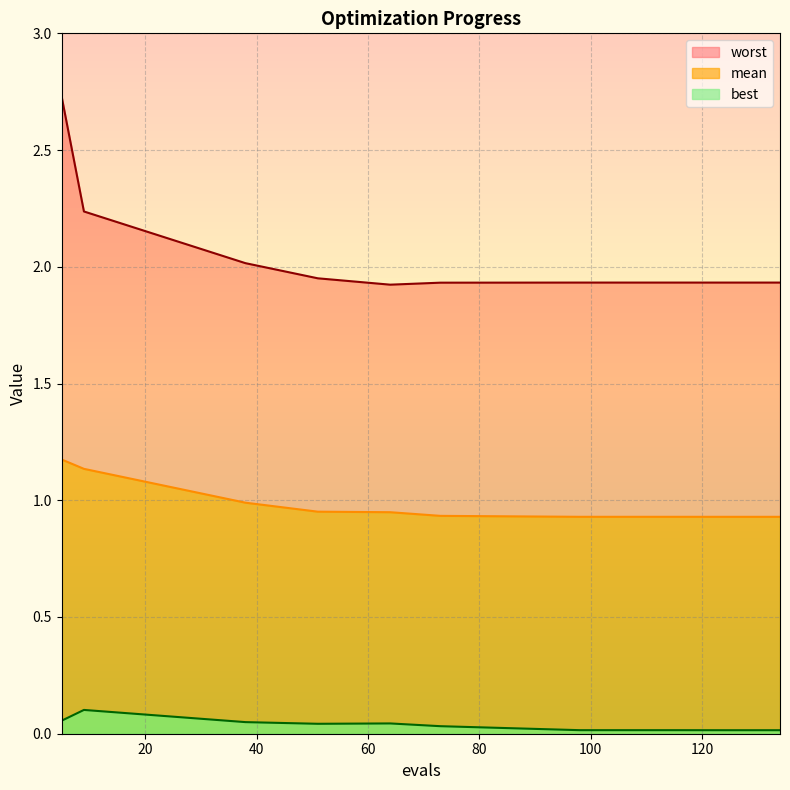

True or false: best has a value of 0.0 at 73.

True